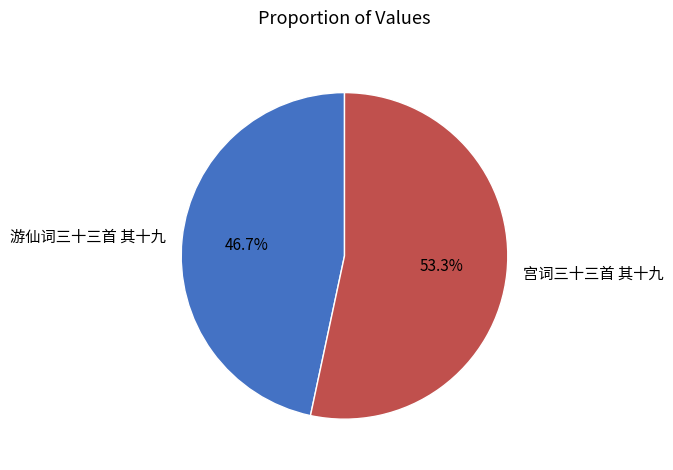

What is the largest slice in the pie chart?

宫词三十三首 其十九